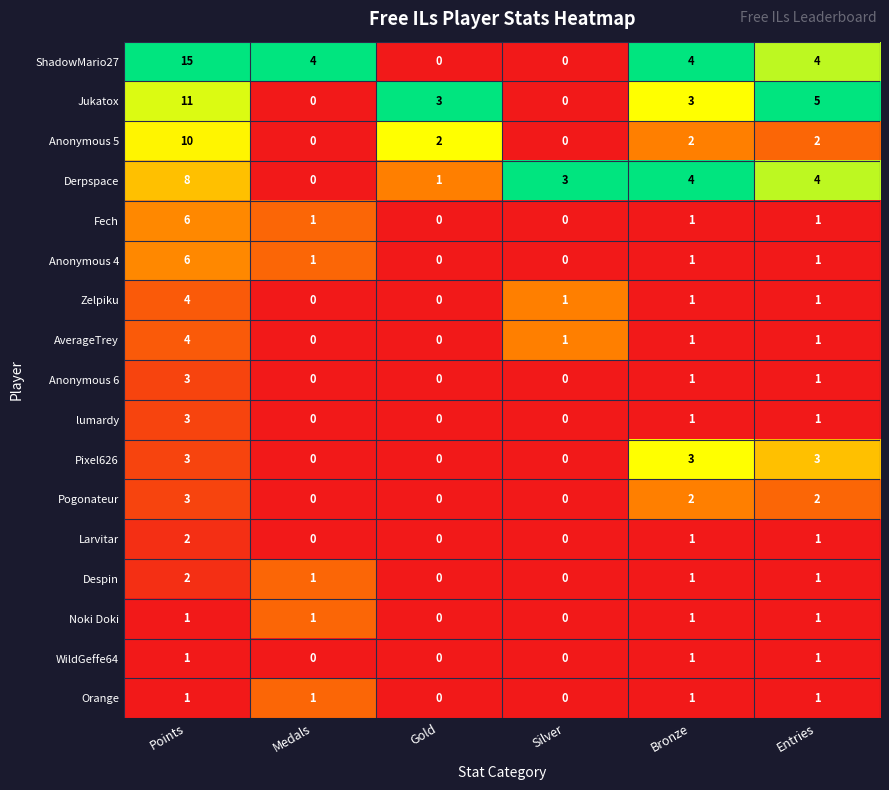

How many Anonymous 6 values are between 0 and 1?

5